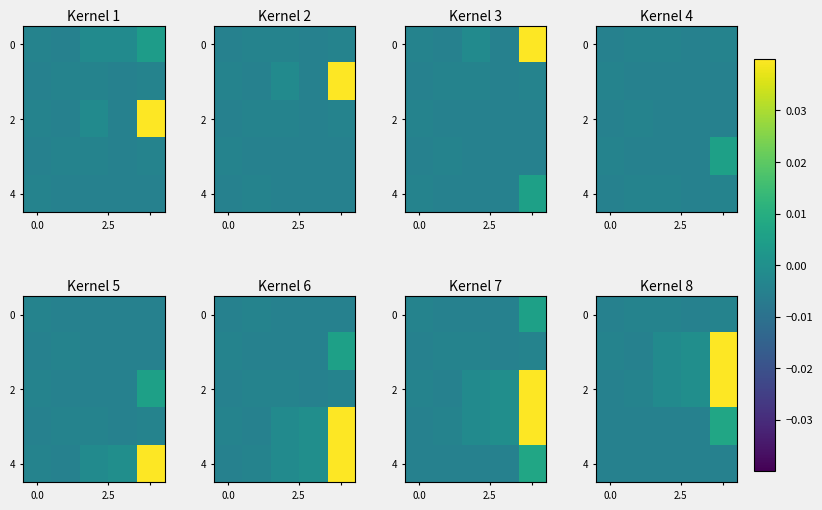

Between 4 and 2, which is larger?

4